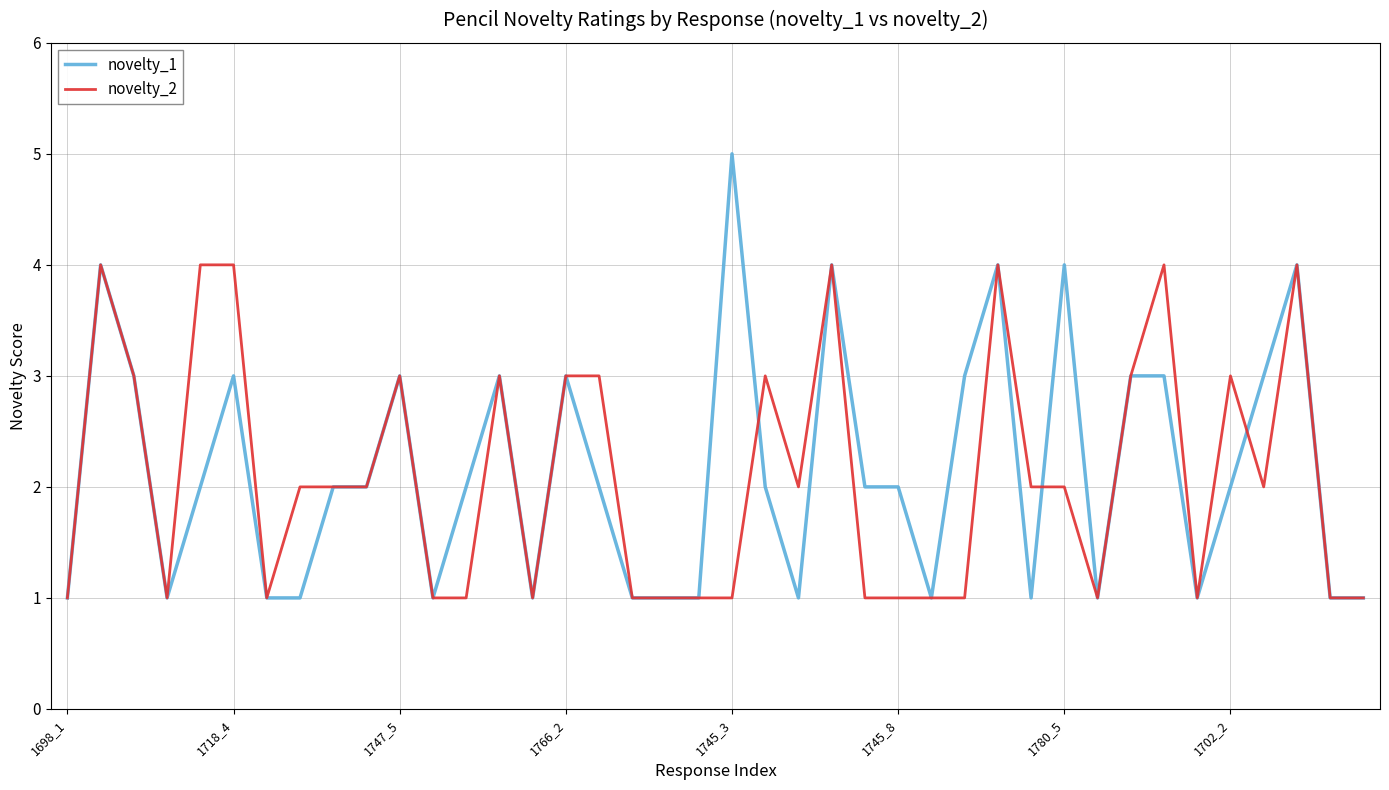

Does the chart display data point markers on the line(s)?

No